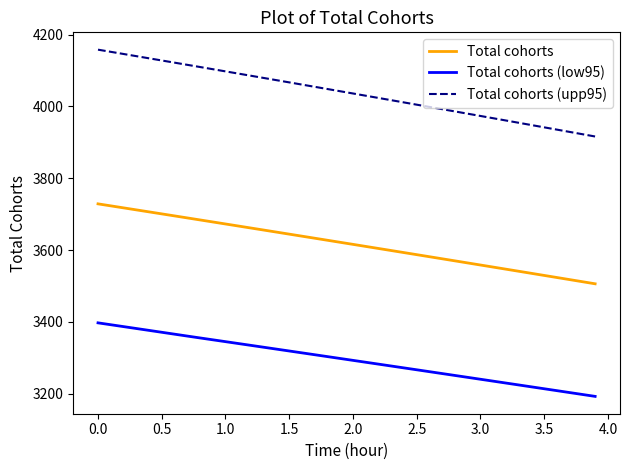

True or false: Total cohorts (low95) and Total cohorts (upp95) intersect in this chart.

False